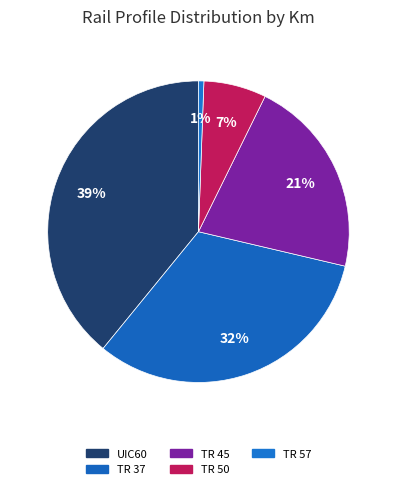

What is the largest slice in the pie chart?

UIC60